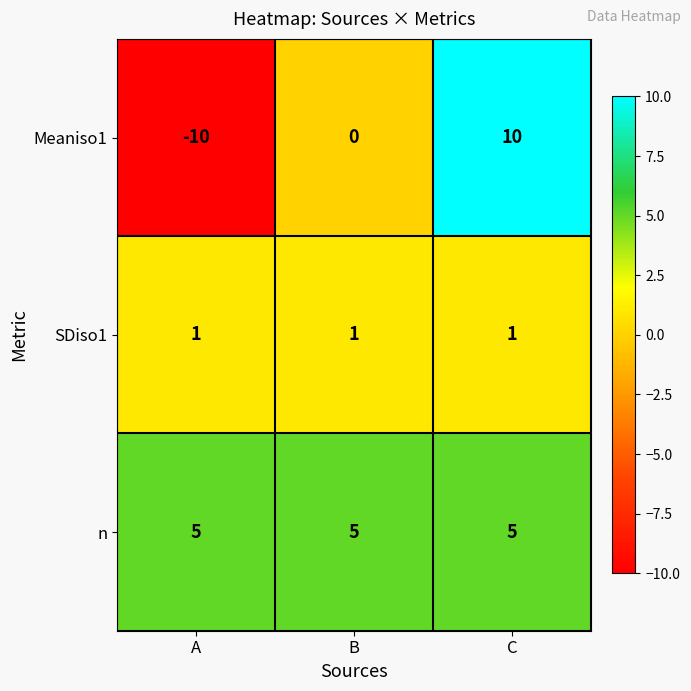

Which series changed the most between A and C?

Meaniso1